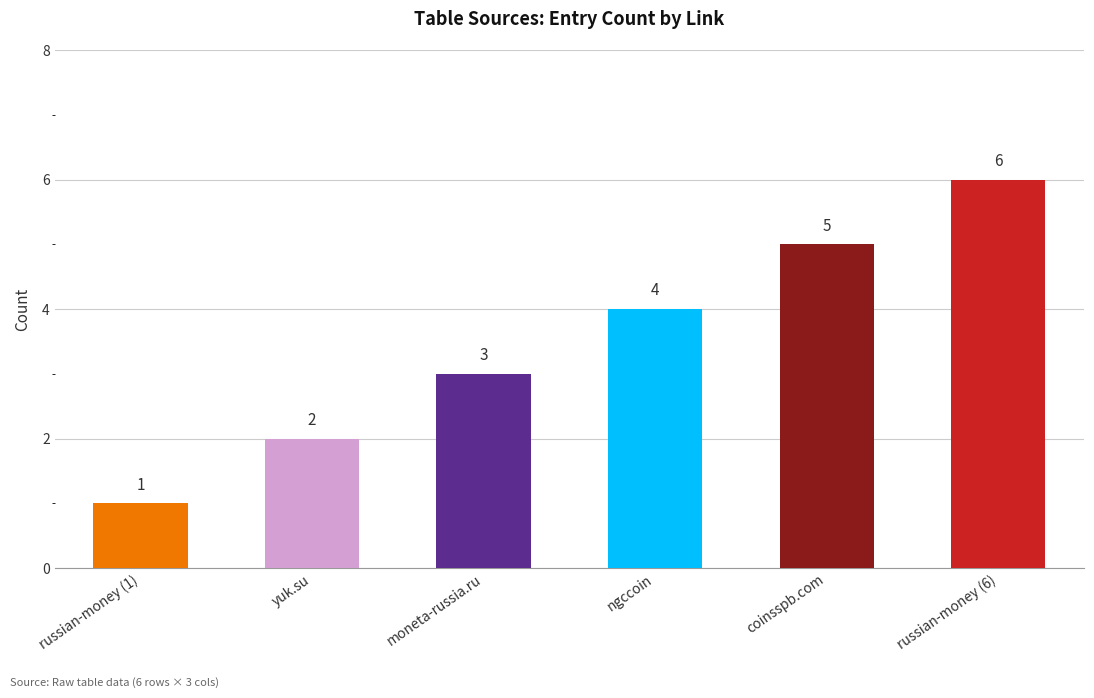

What is the approximate value at russian-money (1)?

1